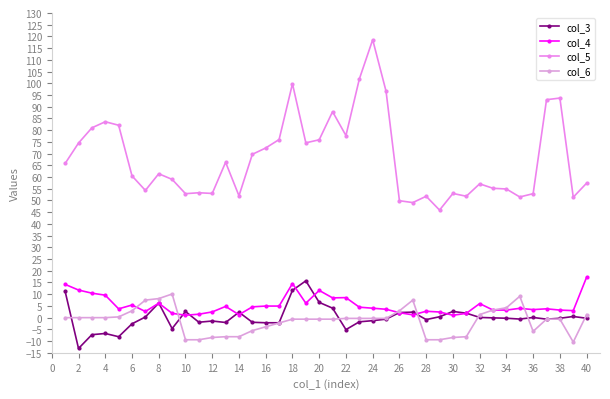

What is the average value of the col_5 series?

68.0